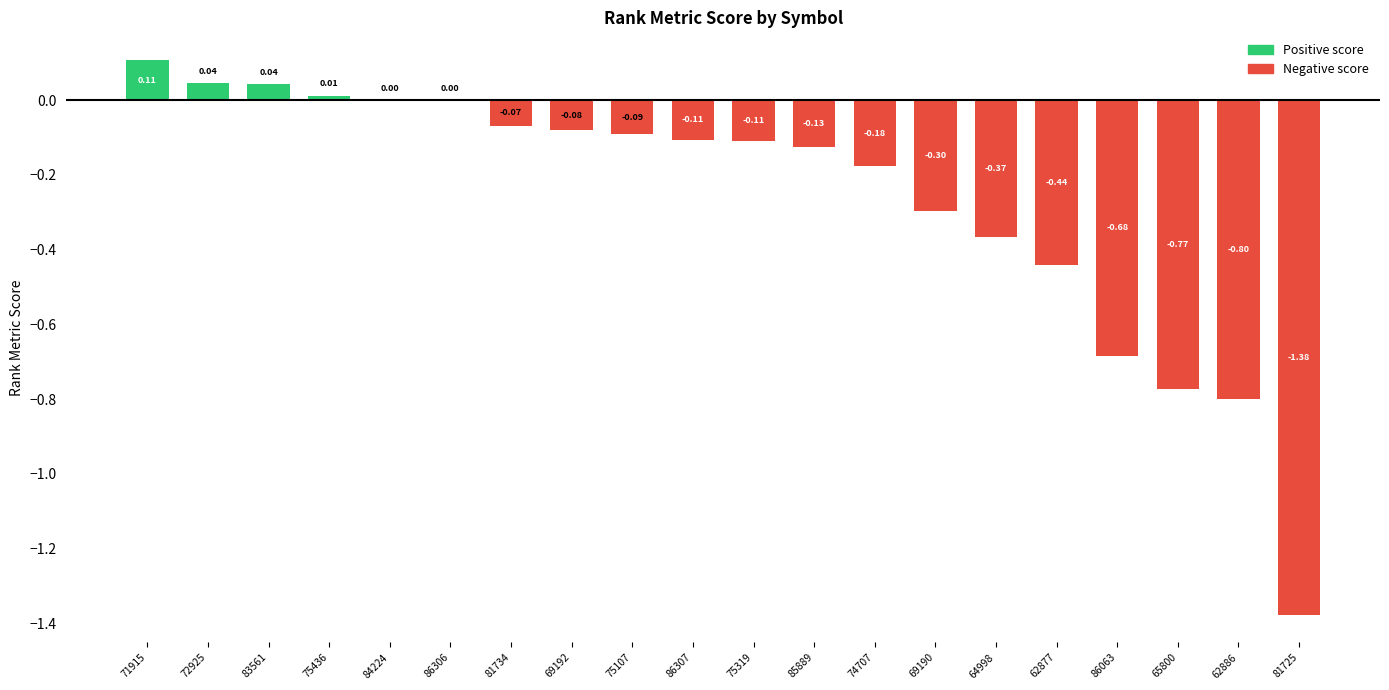

Count the number of data series in this chart.

1